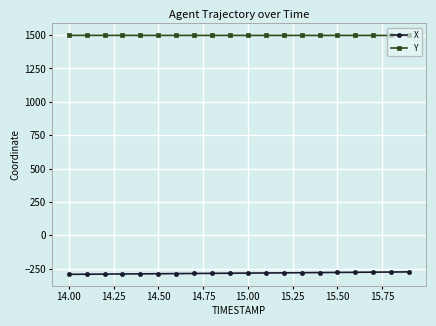

What is the value of the X point at the 19th from the left?

-275.5